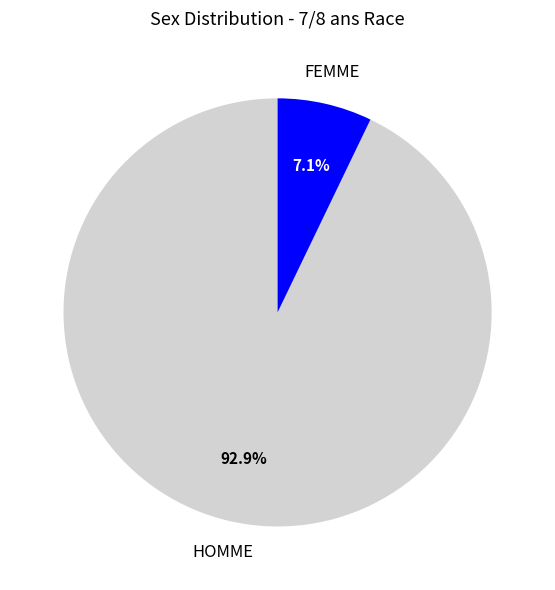

What is the smallest slice in the pie chart?

FEMME